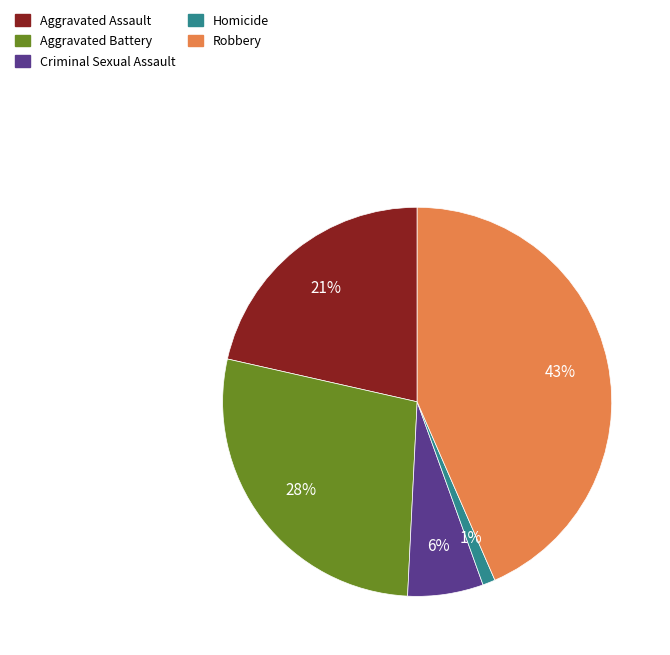

Which category has the biggest portion of the pie?

Robbery